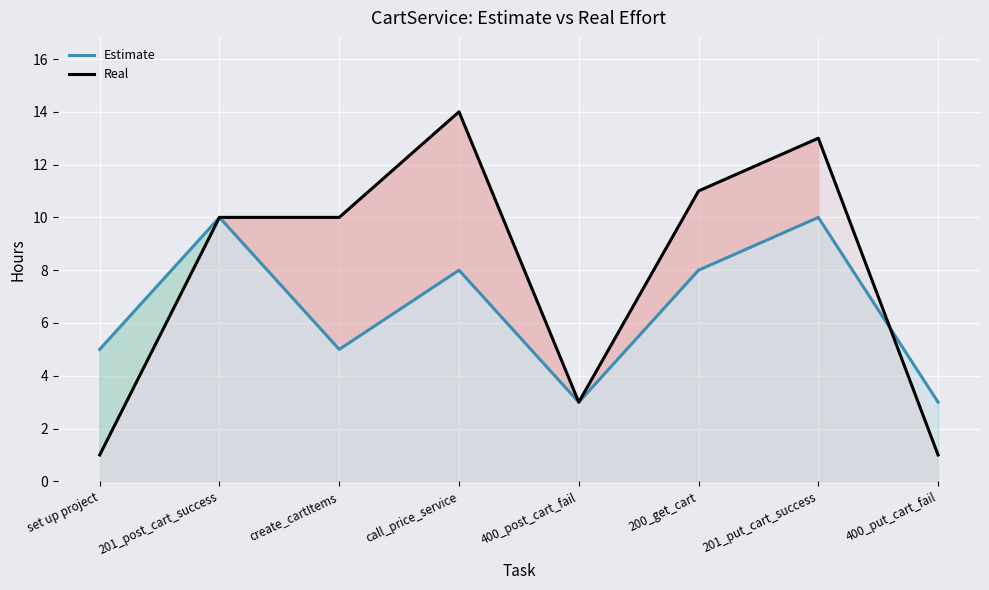

How many intersections are there between Real and Estimate?

1